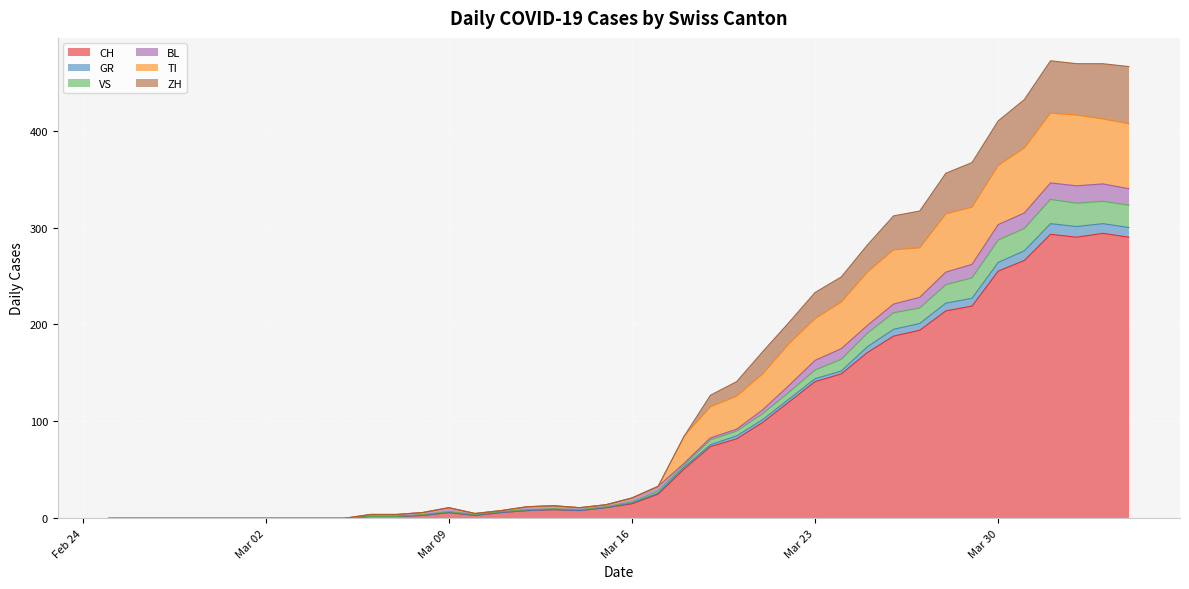

What are all the series names shown in the legend?

CH, GR, VS, BL, TI, ZH